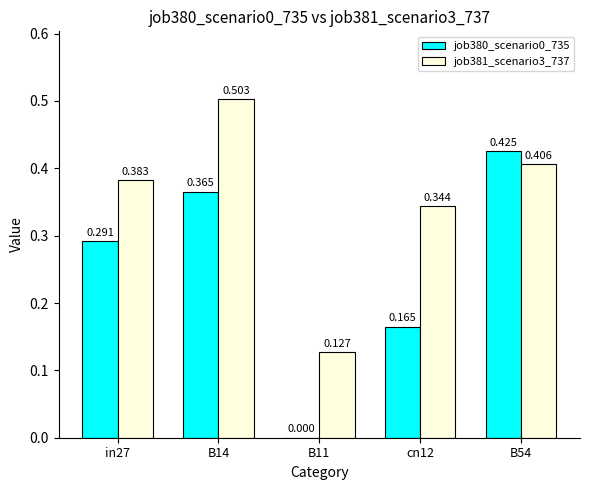

Which series has the largest range (max minus min)?

job380_scenario0_735